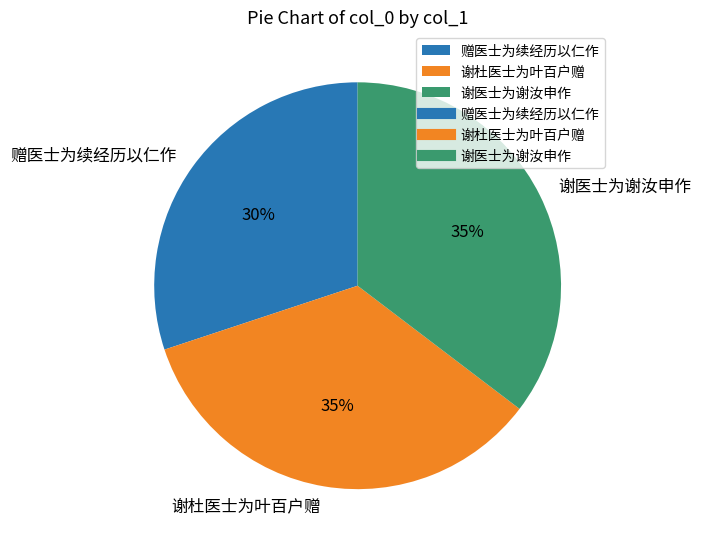

What percentage is the 谢杜医士为叶百户赠 slice, to the nearest percent?

35%